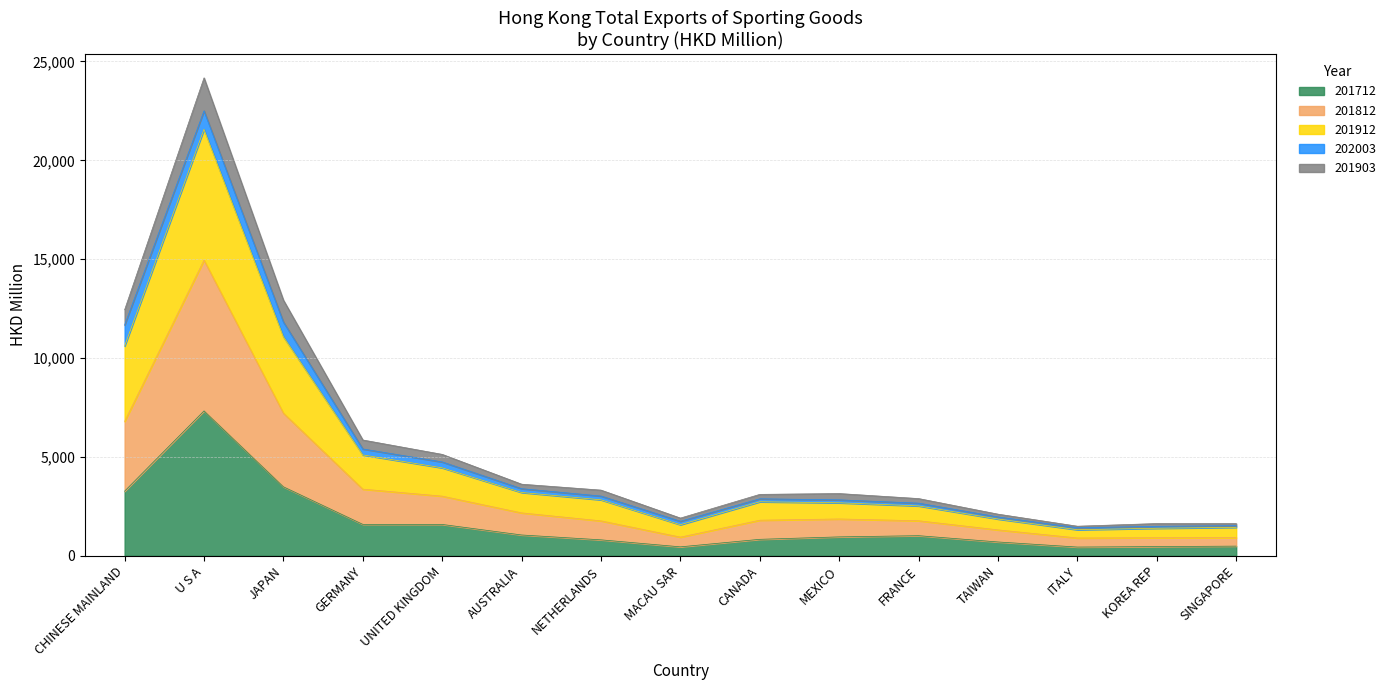

At which category is the sum across all series the highest?

U S A